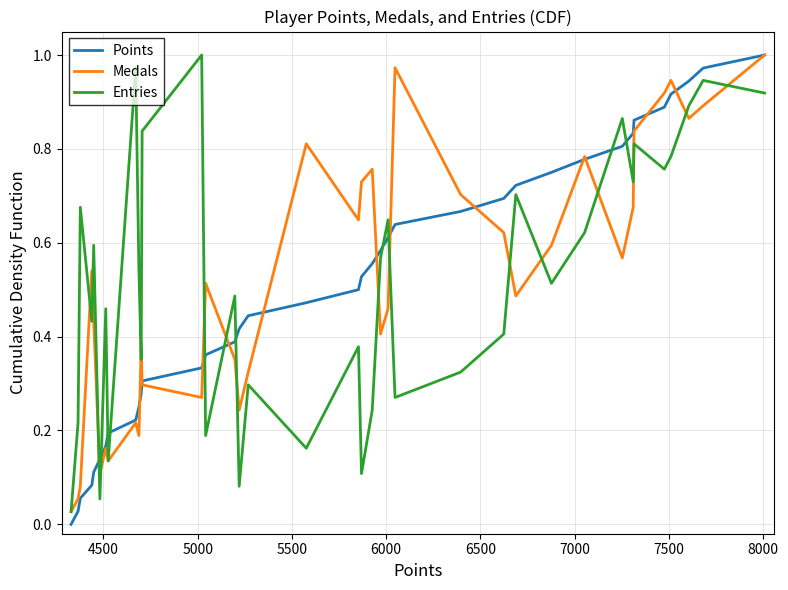

True or false: Points and Entries intersect in this chart.

True